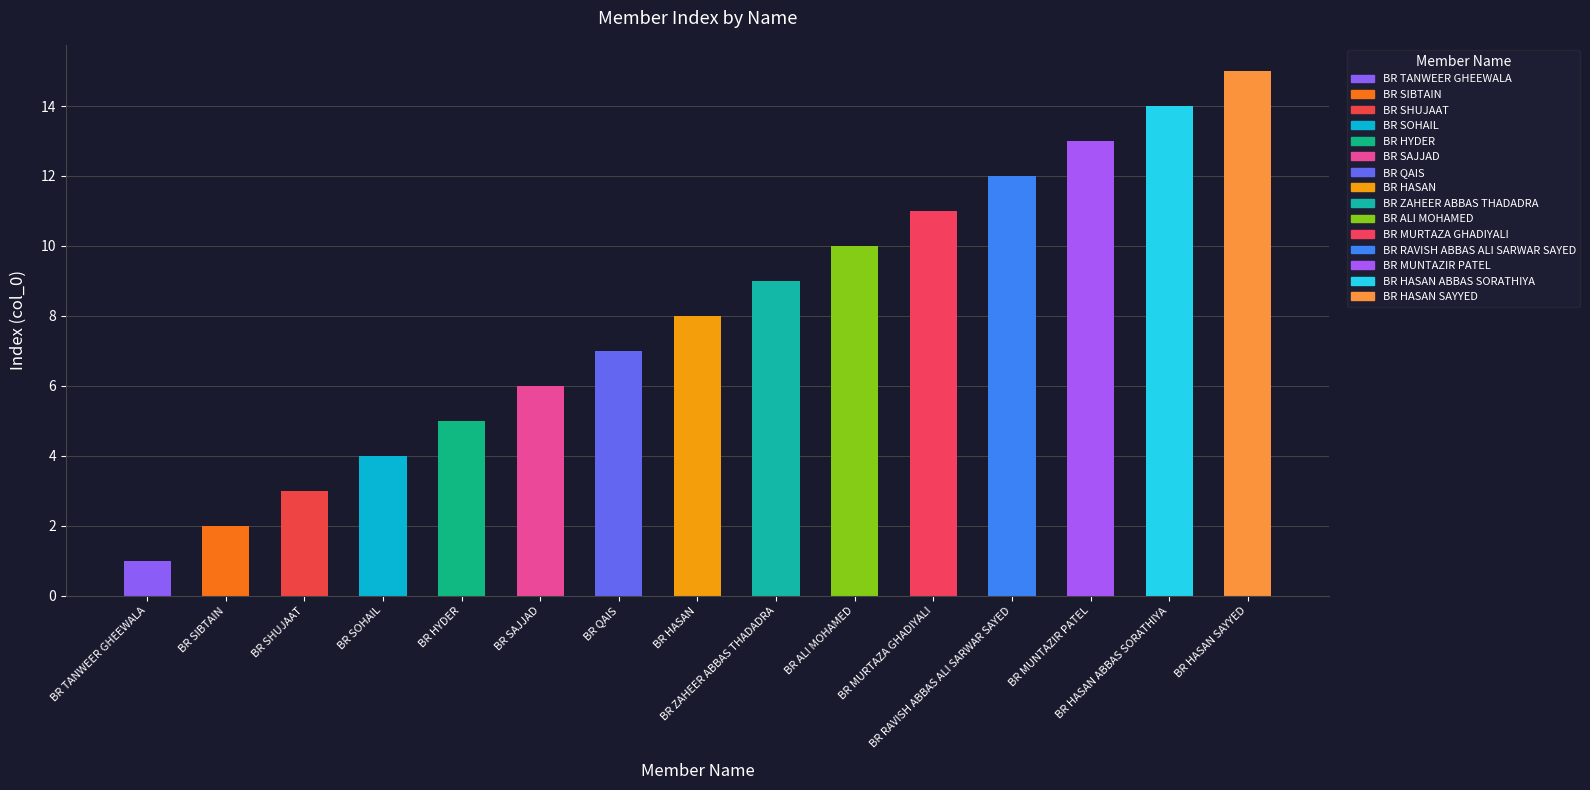

What is the sum of the values at BR MURTAZA GHADIYALI and BR SHUJAAT?

14